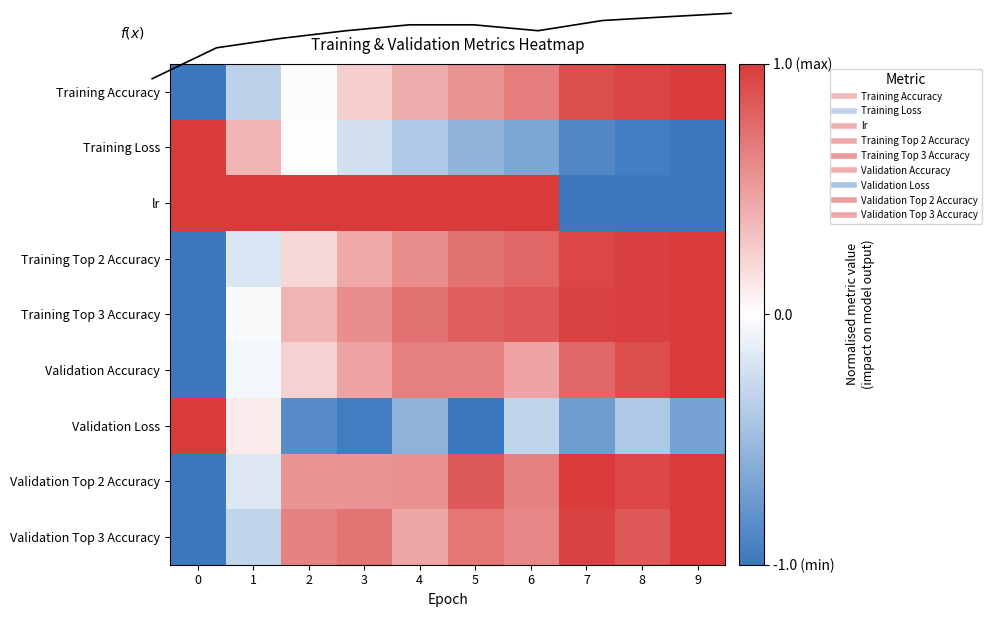

Between 3 and 0, which is larger?

3